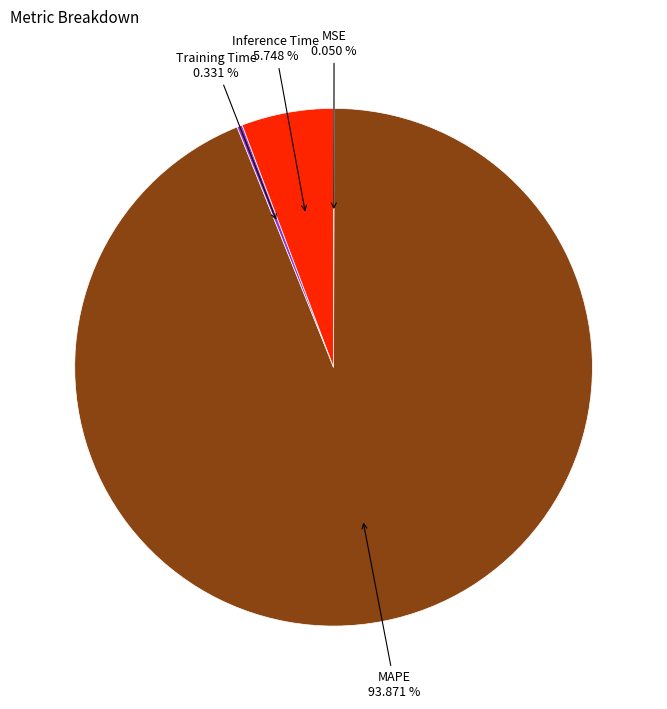

Is there any slice that represents more than half of the pie?

Yes